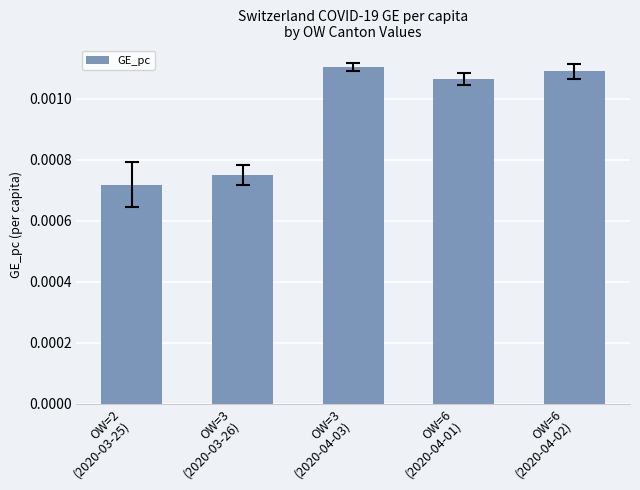

Count the values in the range 0 to 1.

5